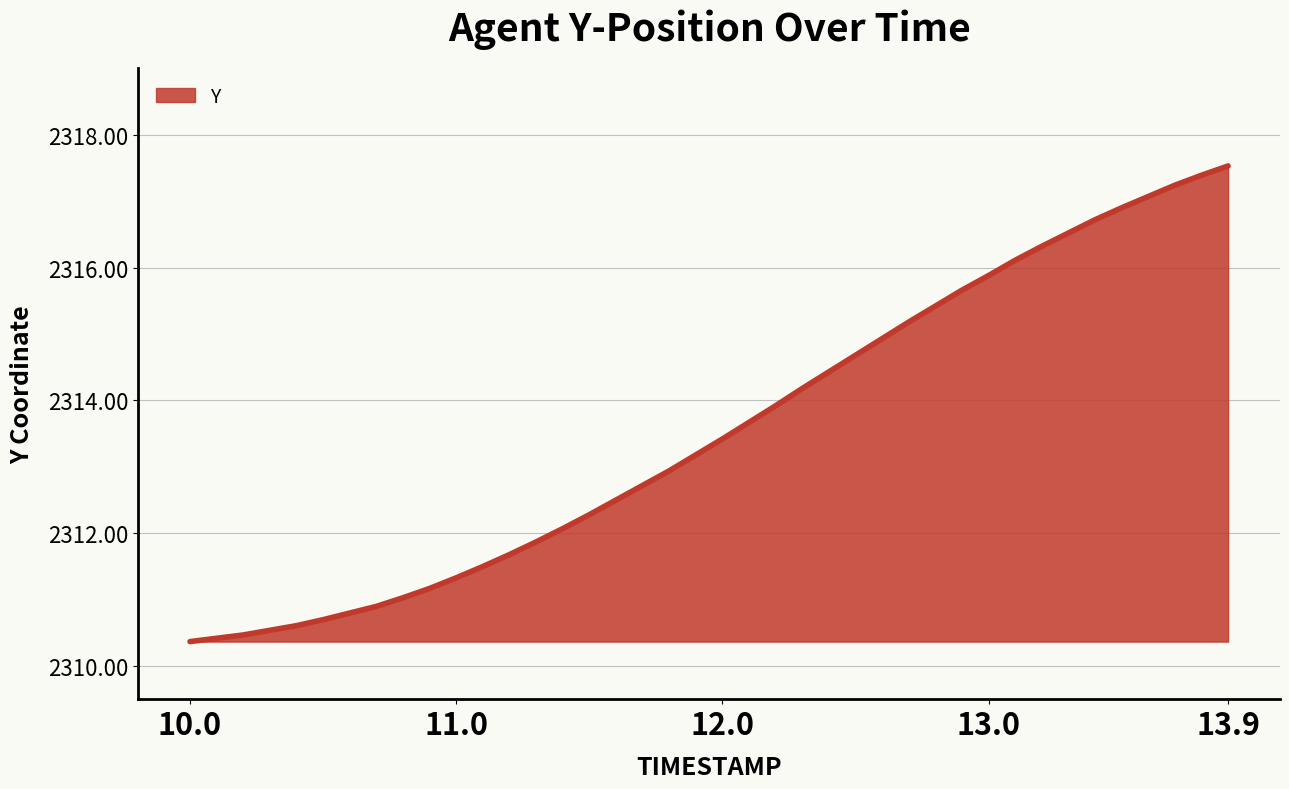

What is the maximum value shown in the chart?

2317.5